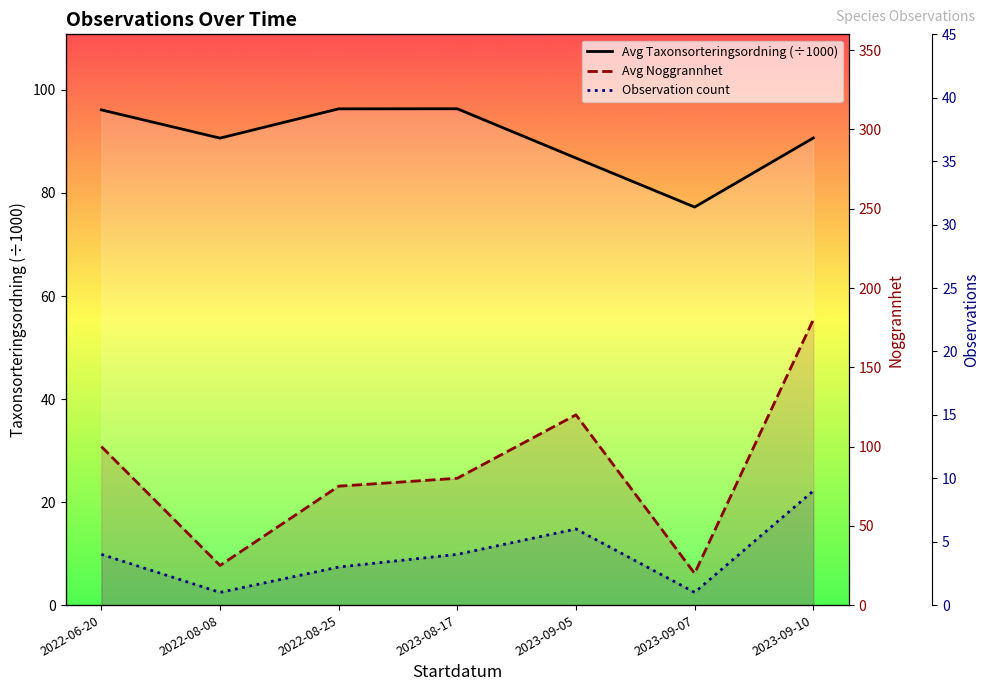

Reading left to right, list all the values displayed in this chart.

Avg Taxonsorteringsordning (÷1000): 96.1	90.7	96.3	96.3	86.8	77.3	90.7
Avg Noggrannhet: 100.0	25.0	75.0	80.0	120.0	20.0	180.0
Observation count: 4.0	1.0	3.0	4.0	6.0	1.0	9.0